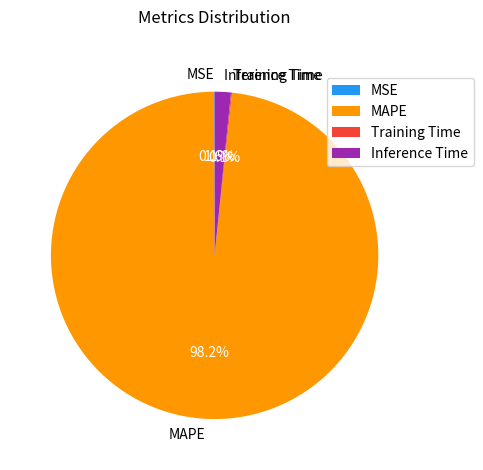

Does MAPE represent more than half of the total?

Yes